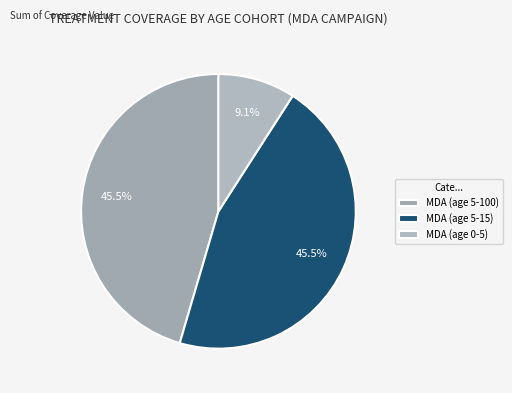

How many slices are in this pie chart?

3